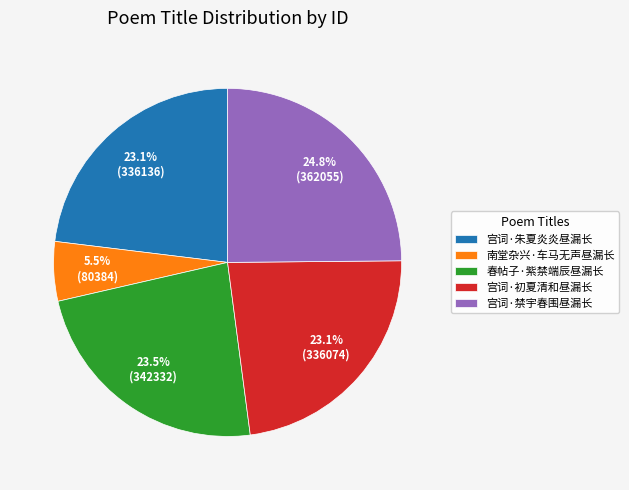

Count the number of slices in the pie.

5